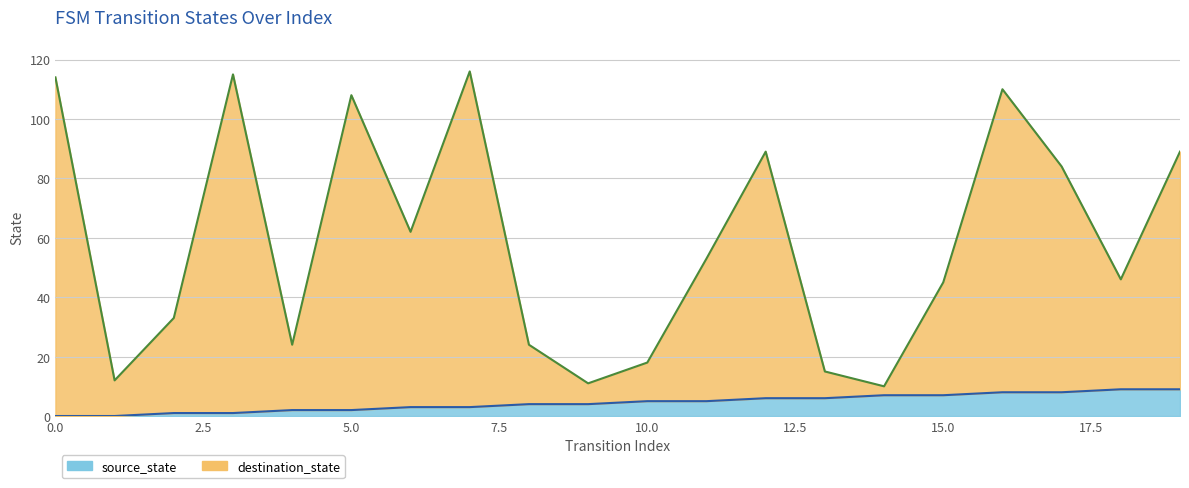

The source_state series shows 1 at 8. True or false?

False